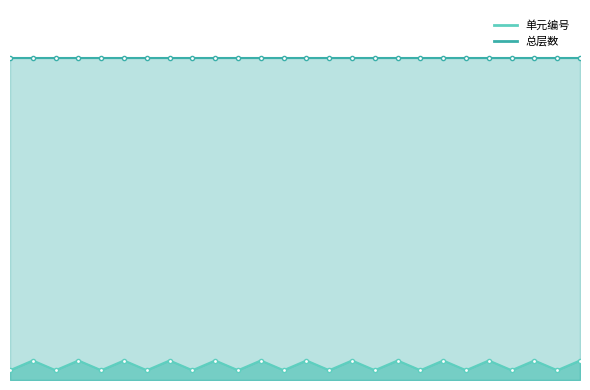

Approximately how many times larger is the value at 8-2 compared to 5-2?

1.0